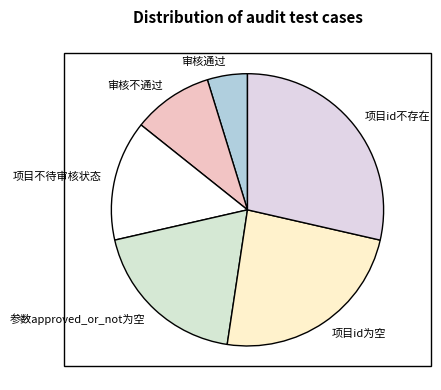

Is it true that 审核不通过 is 10% of the pie?

True